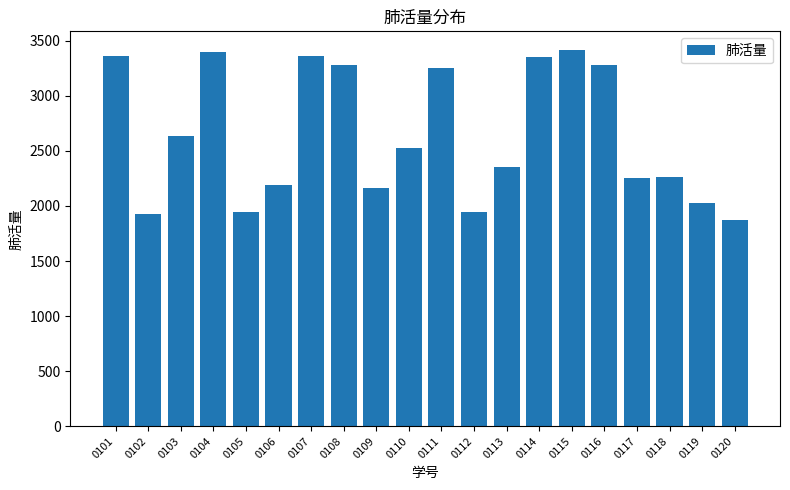

The chart shows a value of 1944 at 0105. True or false?

True